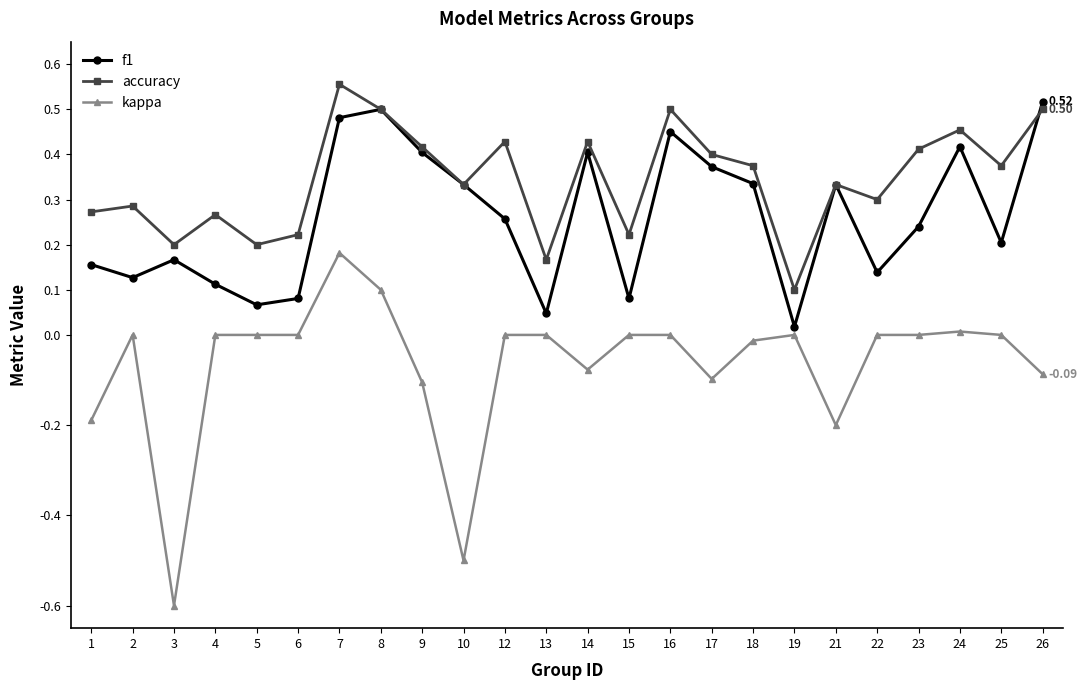

True or false: accuracy and kappa intersect in this chart.

False